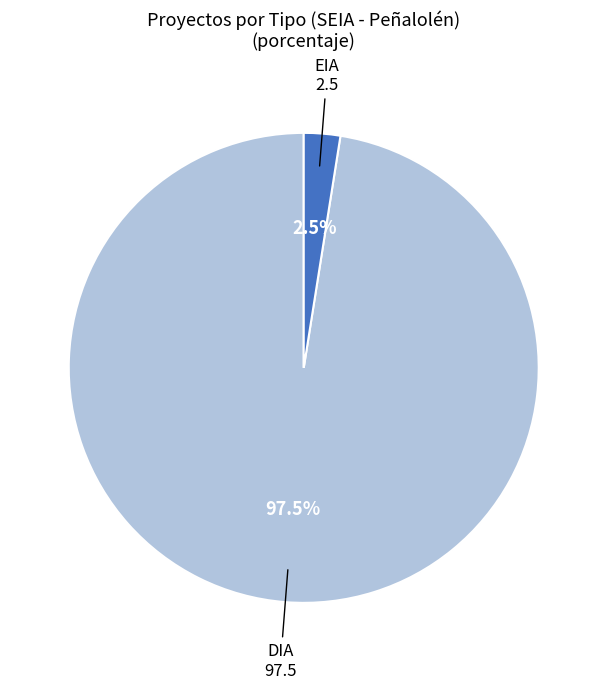

How many segments does this pie chart have?

2